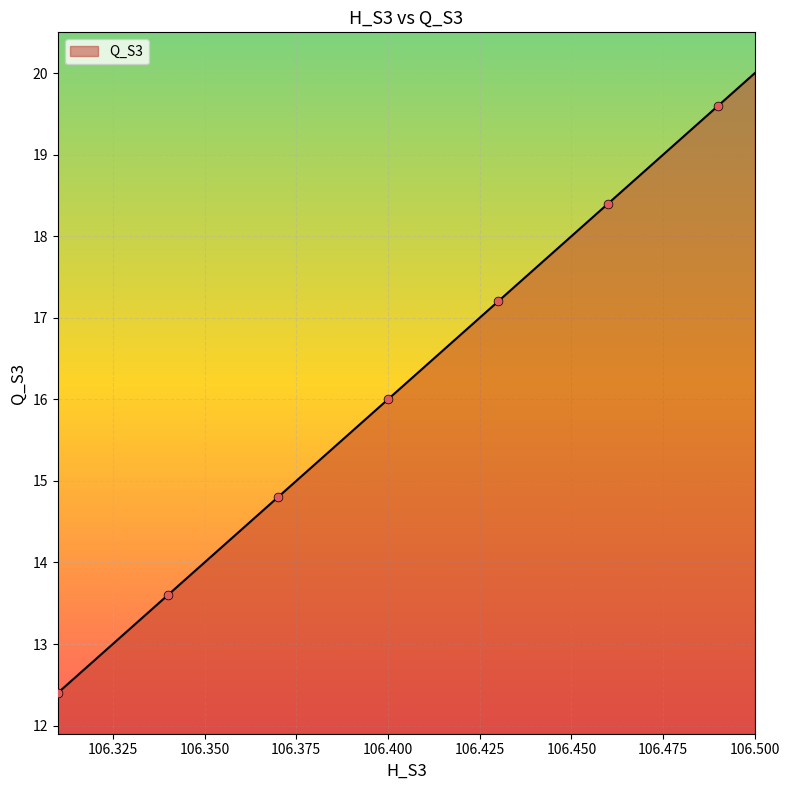

What is the difference between the maximum and minimum values?

7.6